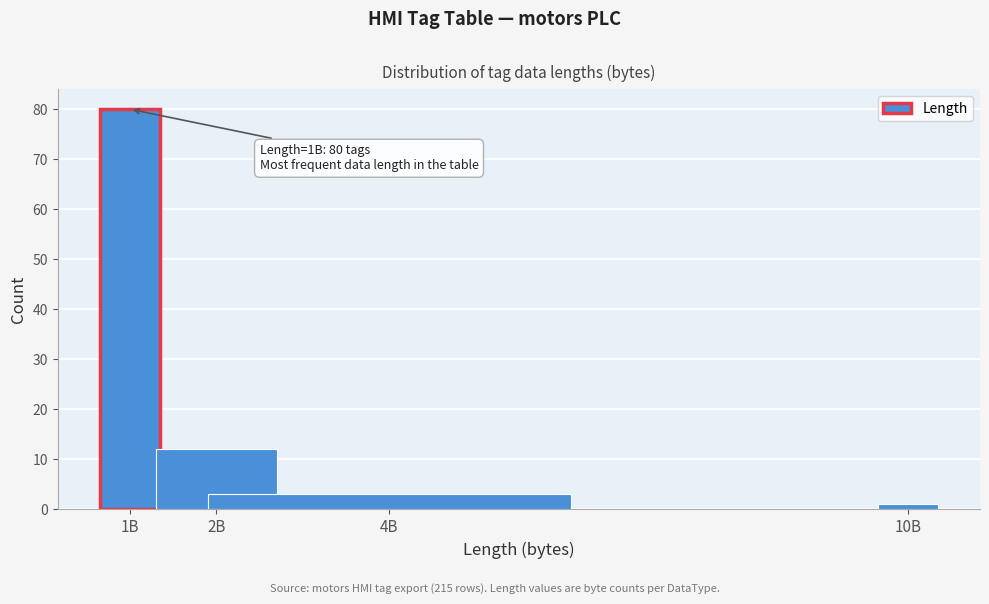

Reading right to left, list all the values displayed in this chart.

1	3	12	80